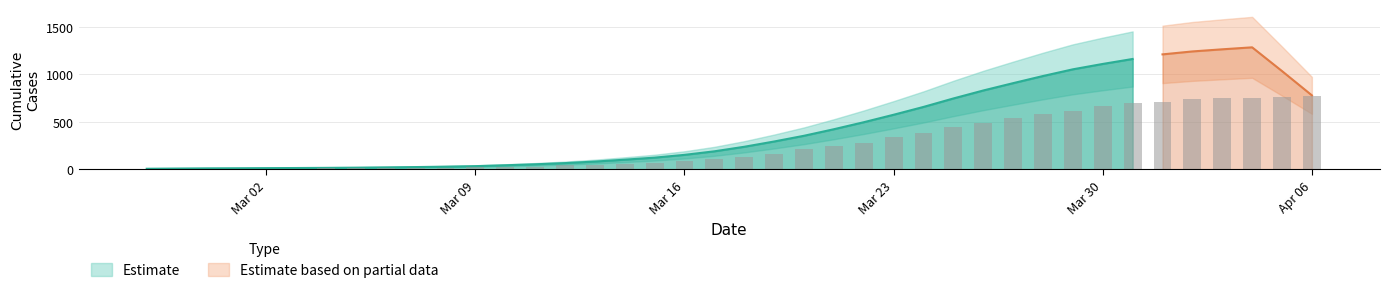

Is it true that the value at 2020-02-28 is 4.7?

True